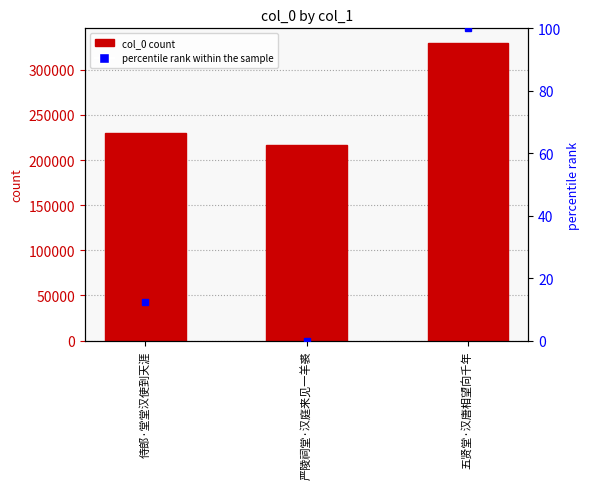

What is the ratio of the value at 侍郎·堂堂汉使到天涯 to the value at 五贤堂·汉唐相望向千年?

0.7